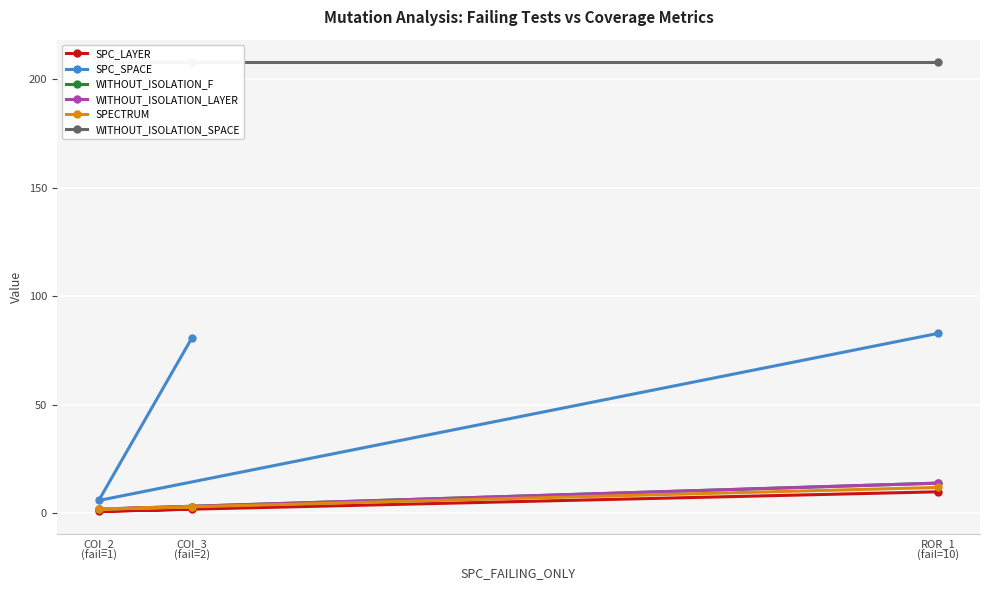

At how many categories does at least one series exceed 156?

3